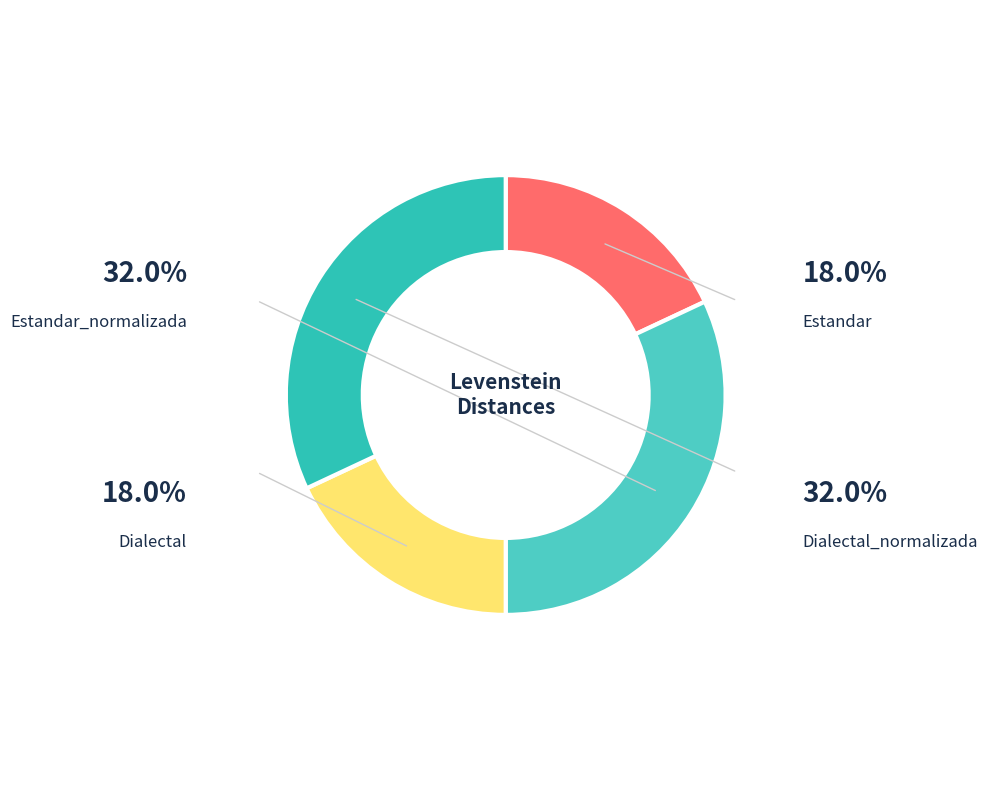

Is there any slice that represents more than half of the pie?

No